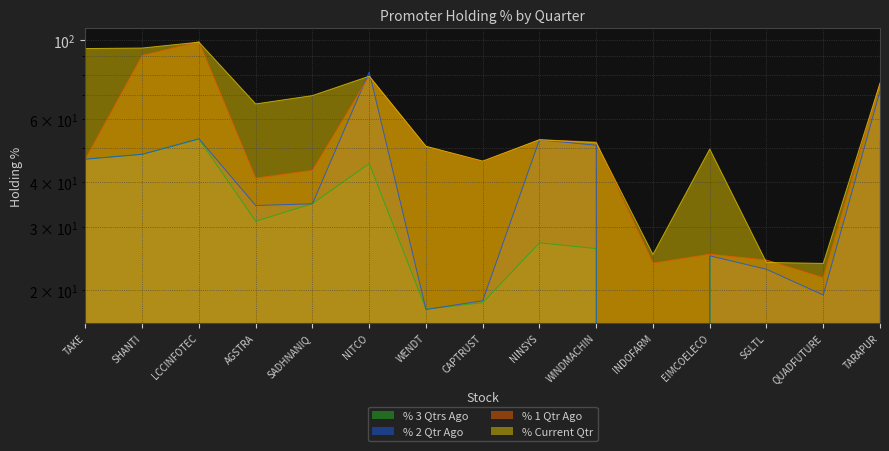

Which series ends up on top after the final intersection of % 2 Qtr Ago and % 3 Qtrs Ago?

% 2 Qtr Ago